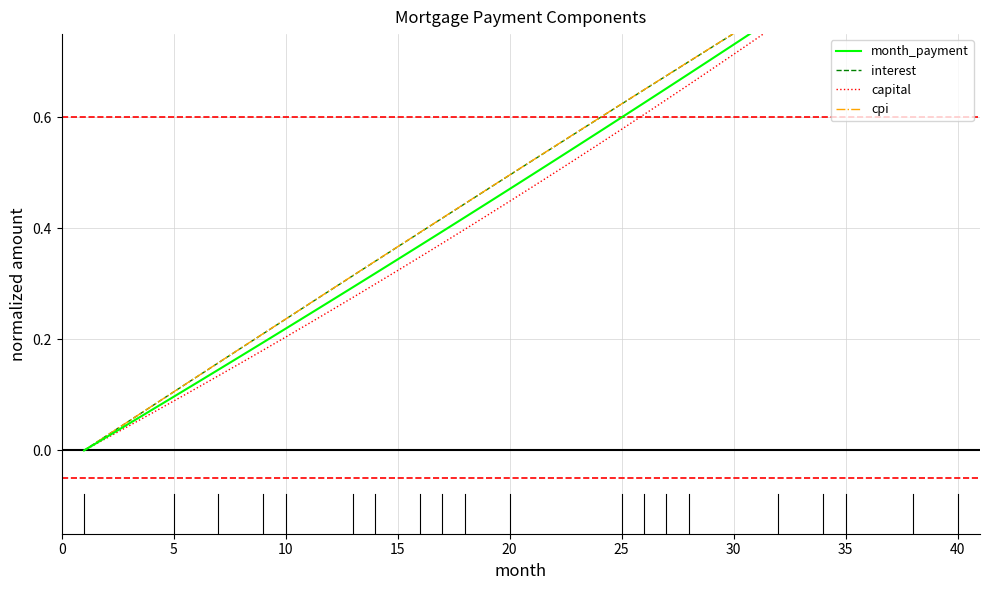

What is the difference between the maximum and minimum values in the cpi series?

1.0